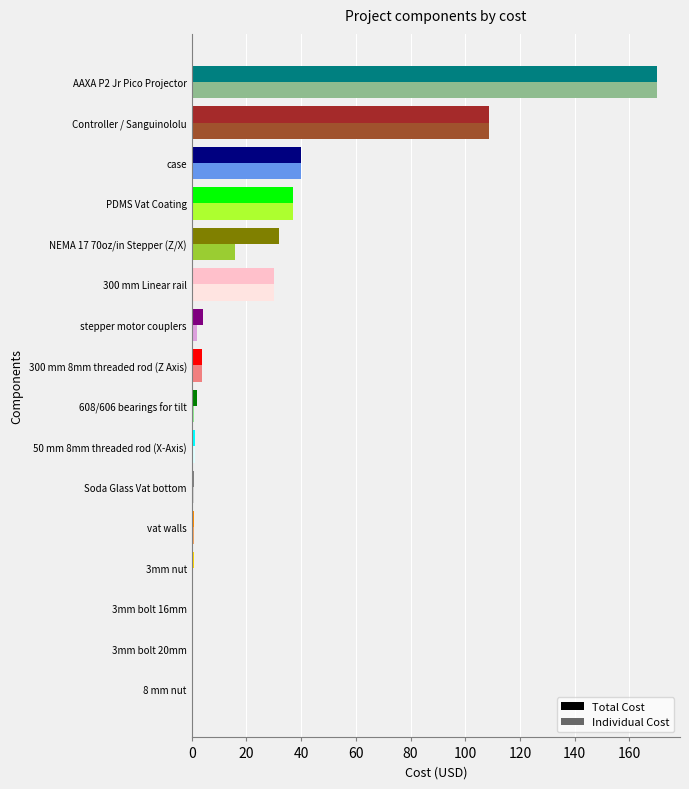

Where is Total Cost nearest to the value 85?

Controller / Sanguinololu